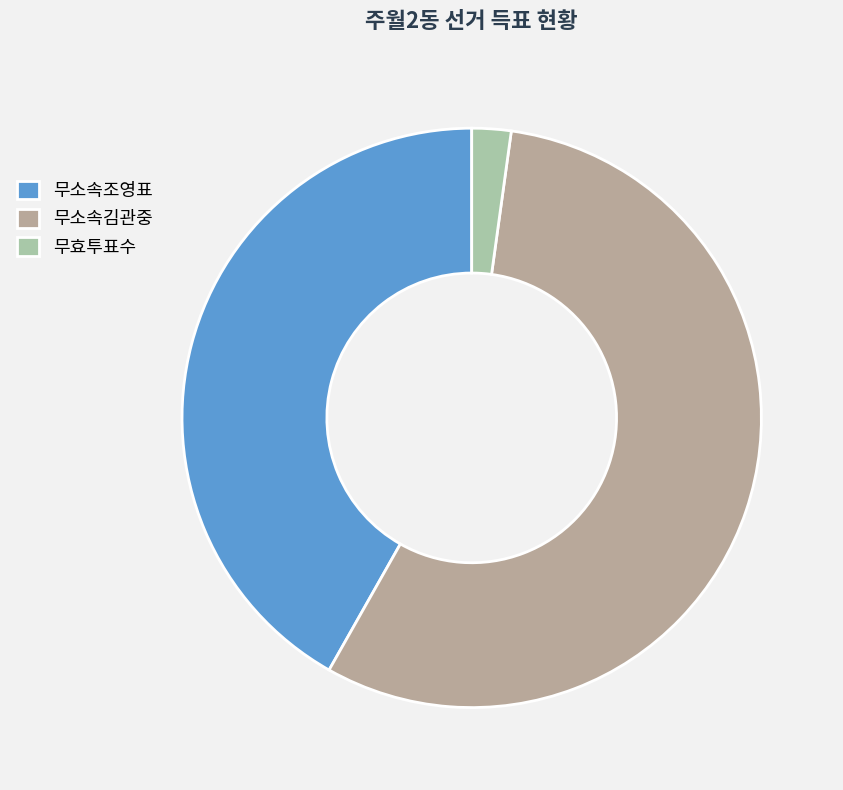

The 무소속조영표 slice represents 42% of the pie. True or false?

True